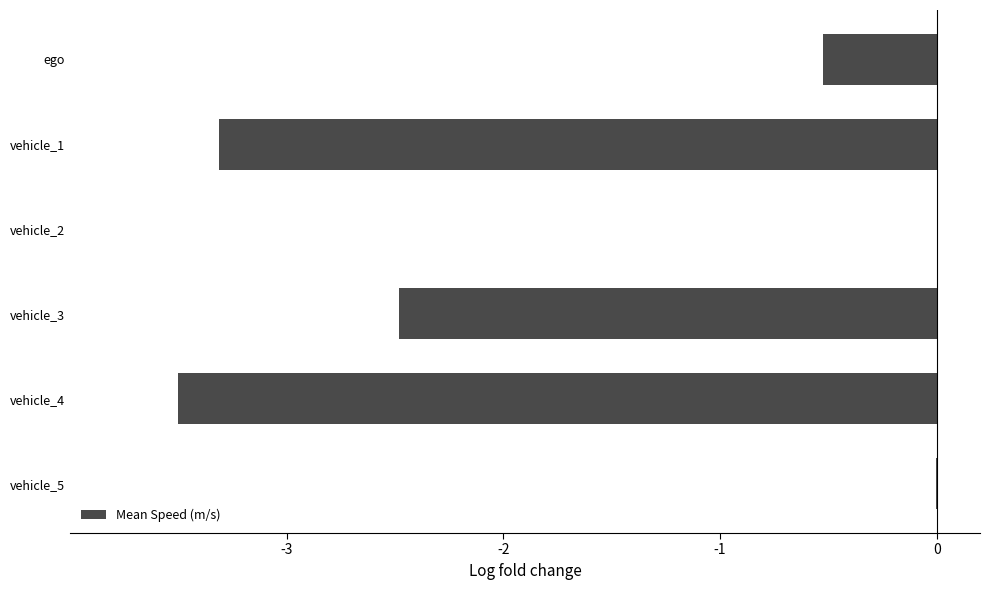

Does the chart contain stacked bars?

No